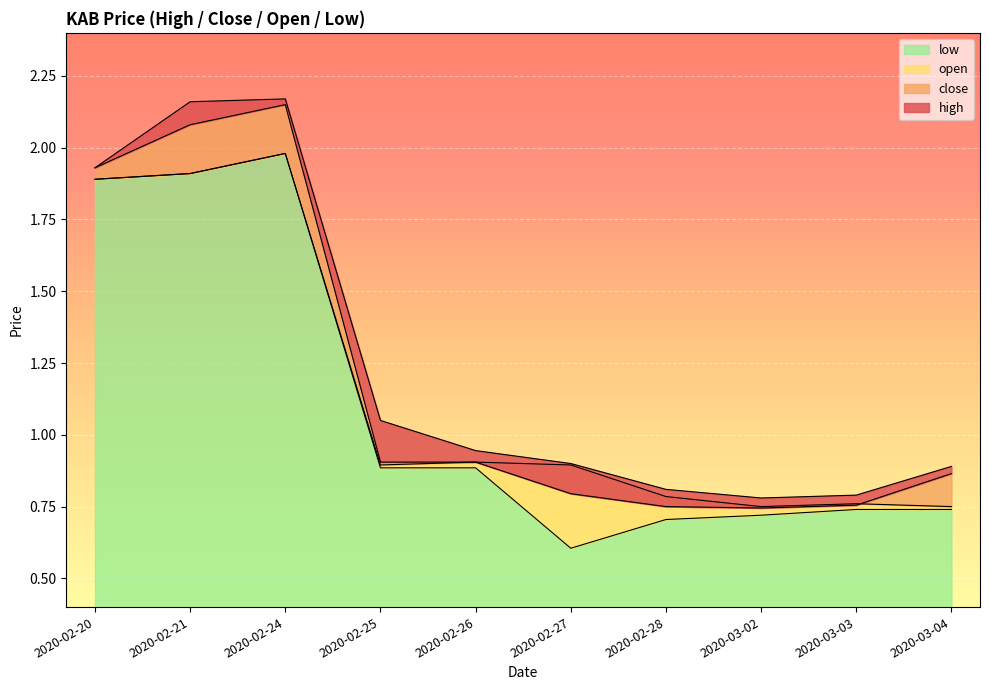

Rank the series at 2020-02-25 from lowest to highest value.

low, open, close, high